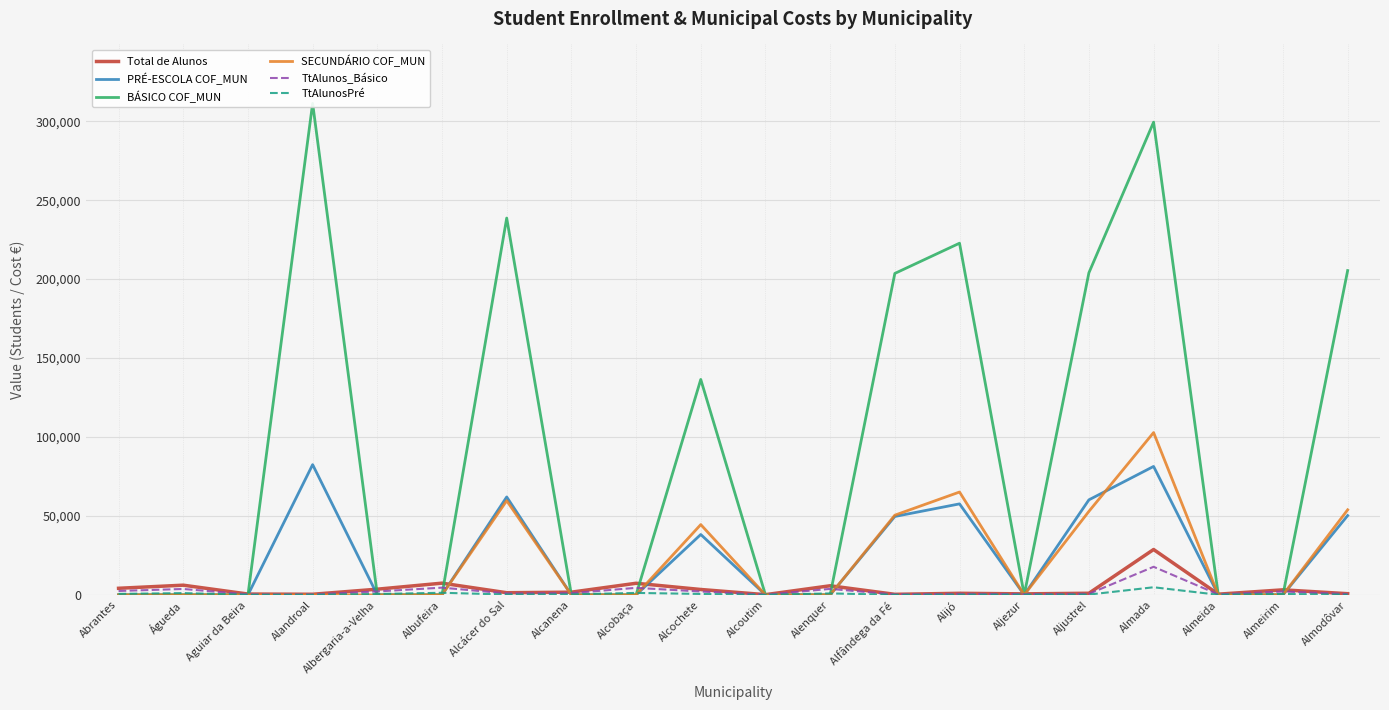

What is the sum of all BÁSICO COF_MUN values?

1820989.2